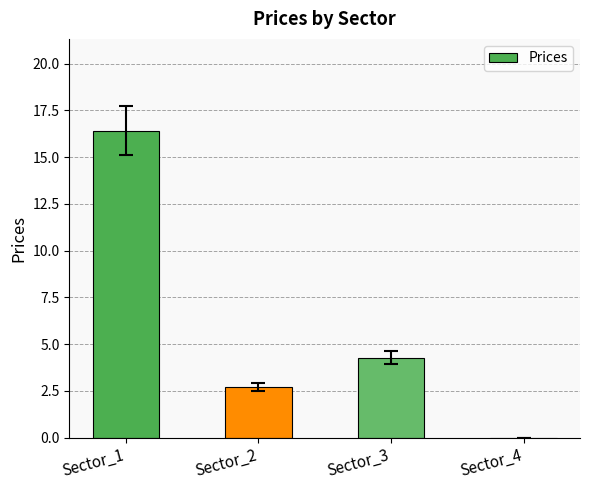

Reading left to right, list all the values displayed in this chart.

Sector_1=16.4	Sector_2=2.7	Sector_3=4.3	Sector_4=0.0